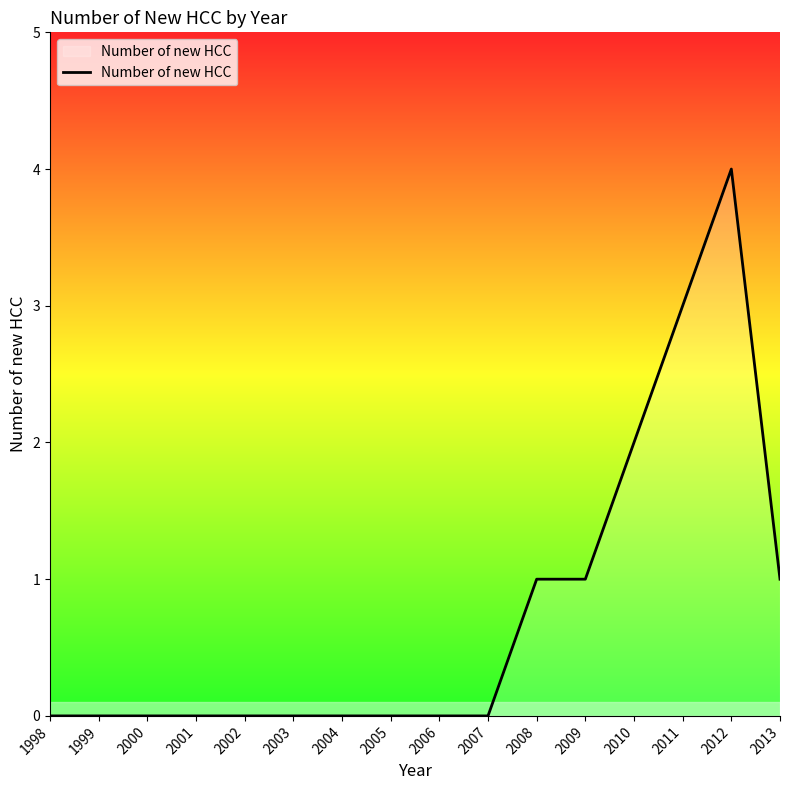

What is the difference between the values at 2005 and 2012?

4